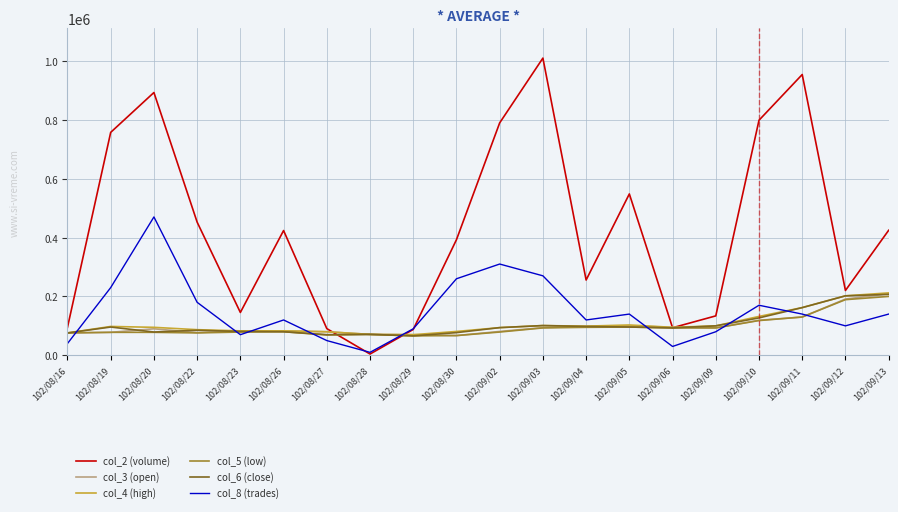

Which series has the largest range (max minus min)?

col_2 (volume)